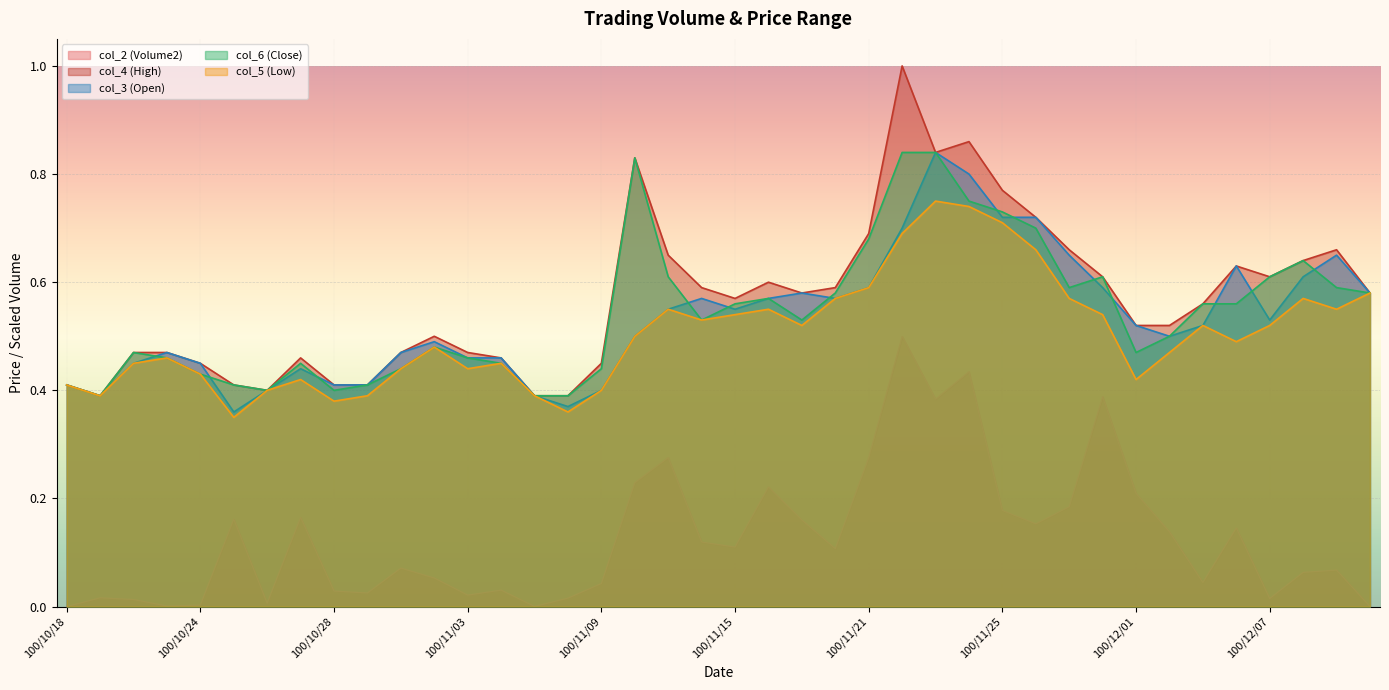

At 100/12/02, list the series in order from largest to smallest.

col_4 (High), col_3 (Open), col_6 (Close), col_5 (Low), col_2 (Volume2)